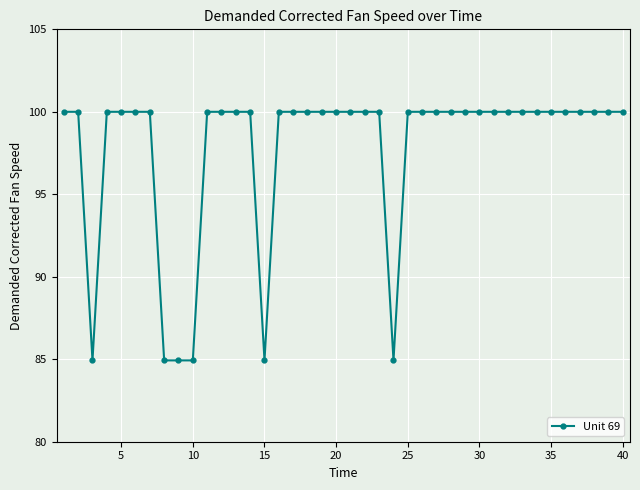

Does the chart have visible grid lines?

Yes